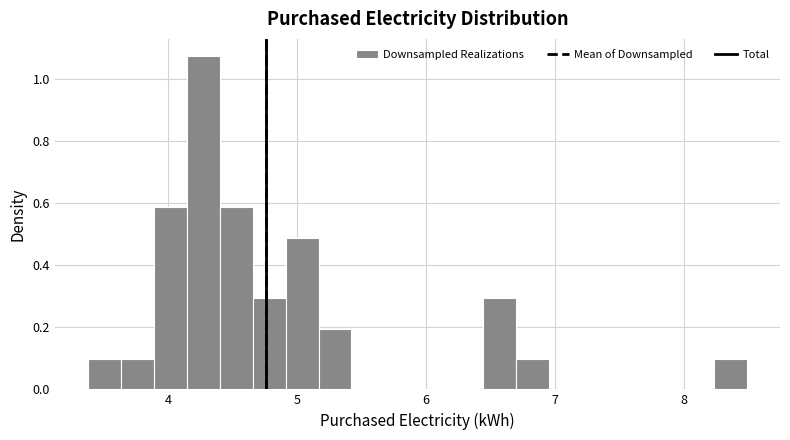

Around what value on the x-axis is the tallest bar? Give the approximate position of its centre, as read against the axis.

4.3